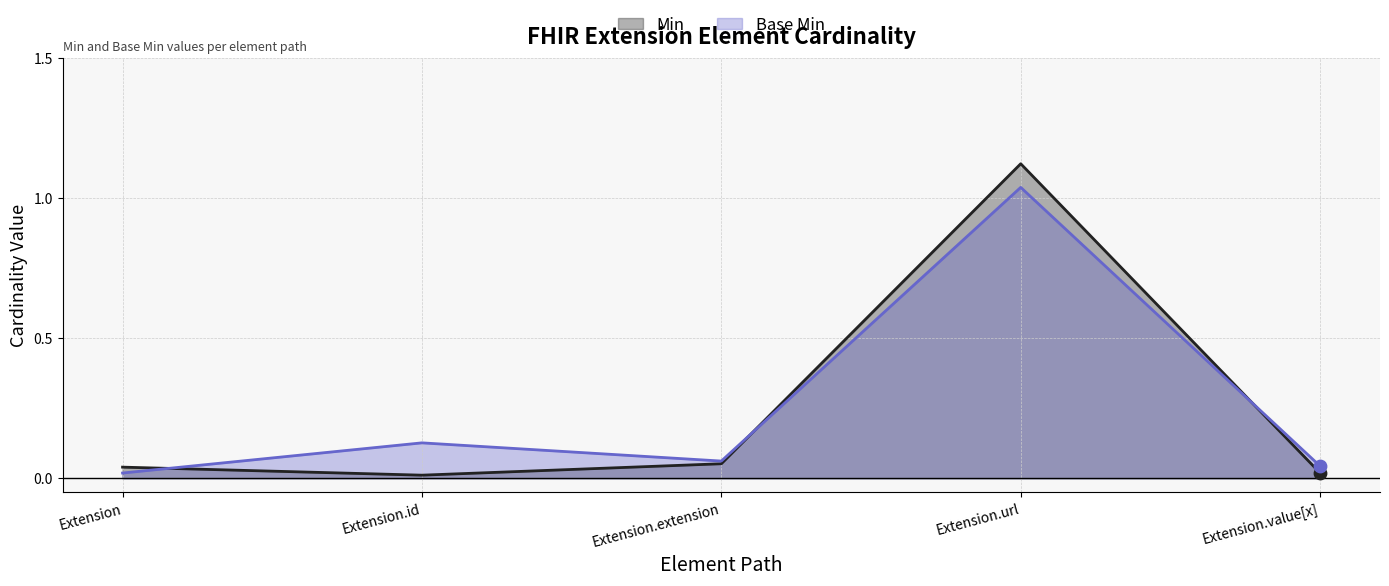

At how many categories does at least one series exceed 0?

5